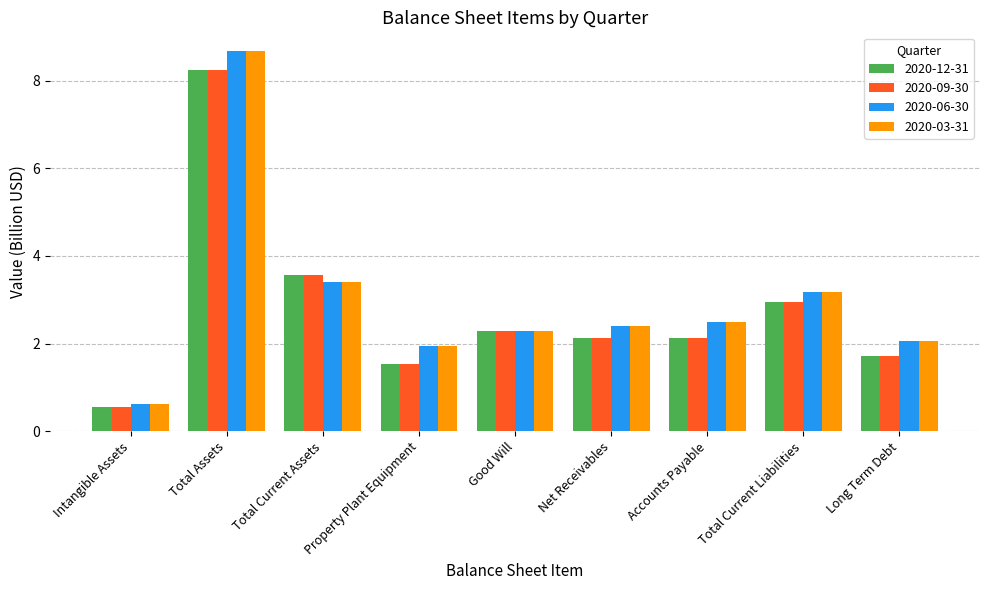

Reading left to right, what are all the values shown in this chart?

2020-12-31: 0.6	8.3	3.6	1.5	2.3	2.1	2.1	3.0	1.7
2020-09-30: 0.6	8.3	3.6	1.5	2.3	2.1	2.1	3.0	1.7
2020-06-30: 0.6	8.7	3.4	1.9	2.3	2.4	2.5	3.2	2.1
2020-03-31: 0.6	8.7	3.4	1.9	2.3	2.4	2.5	3.2	2.1